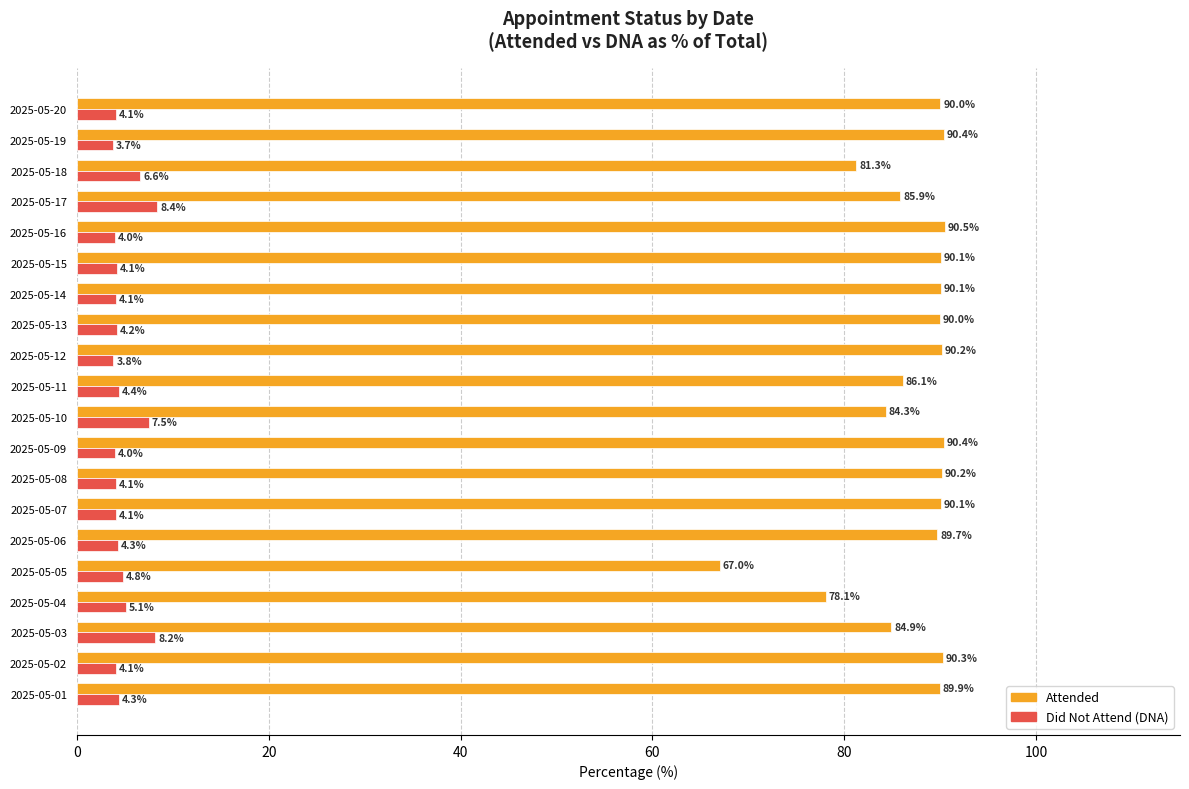

What is the difference between the highest and lowest values at 2025-05-03?

76.7